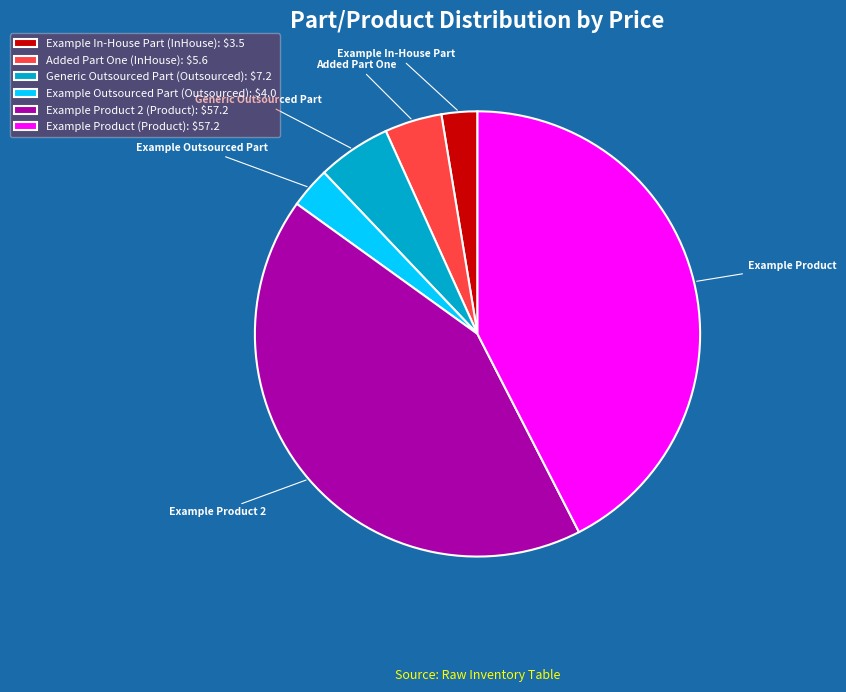

Which has a higher value, Example Product 2 or Generic Outsourced Part?

Example Product 2